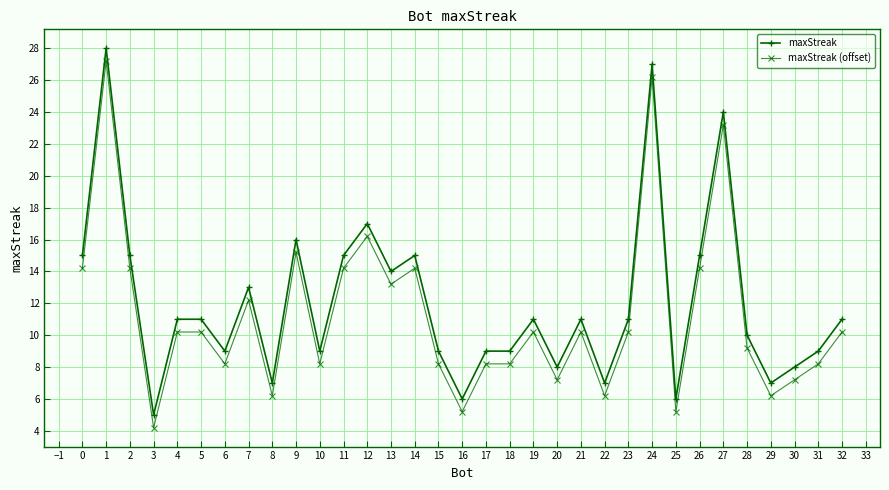

What is the smallest value displayed?

4.2